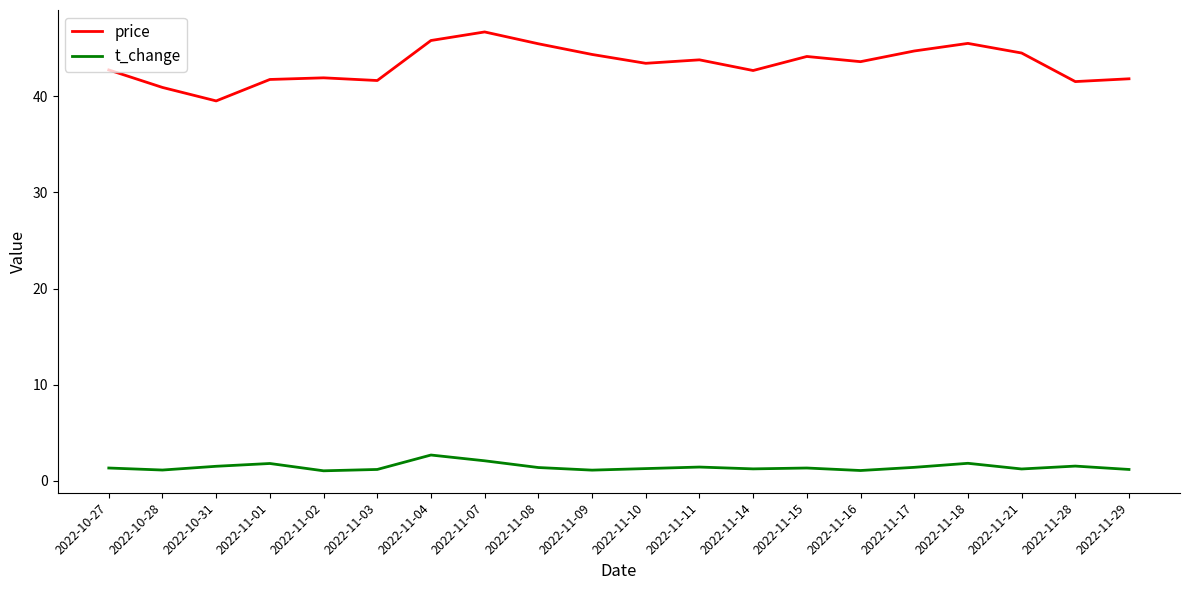

What is the sum of the t_change values at 2022-10-28 and 2022-11-28?

2.7